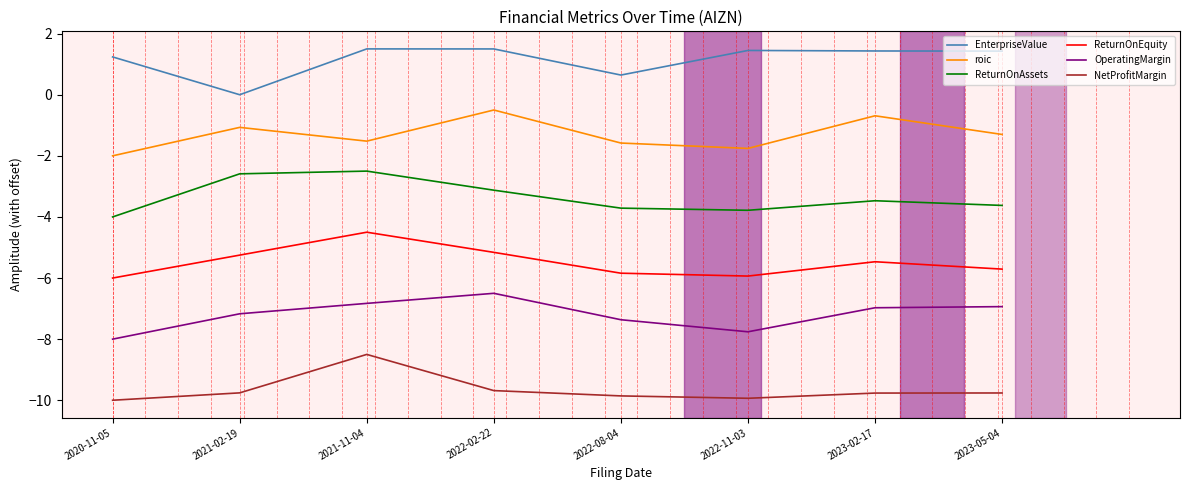

True or false: OperatingMargin and ReturnOnAssets cross at least once.

False